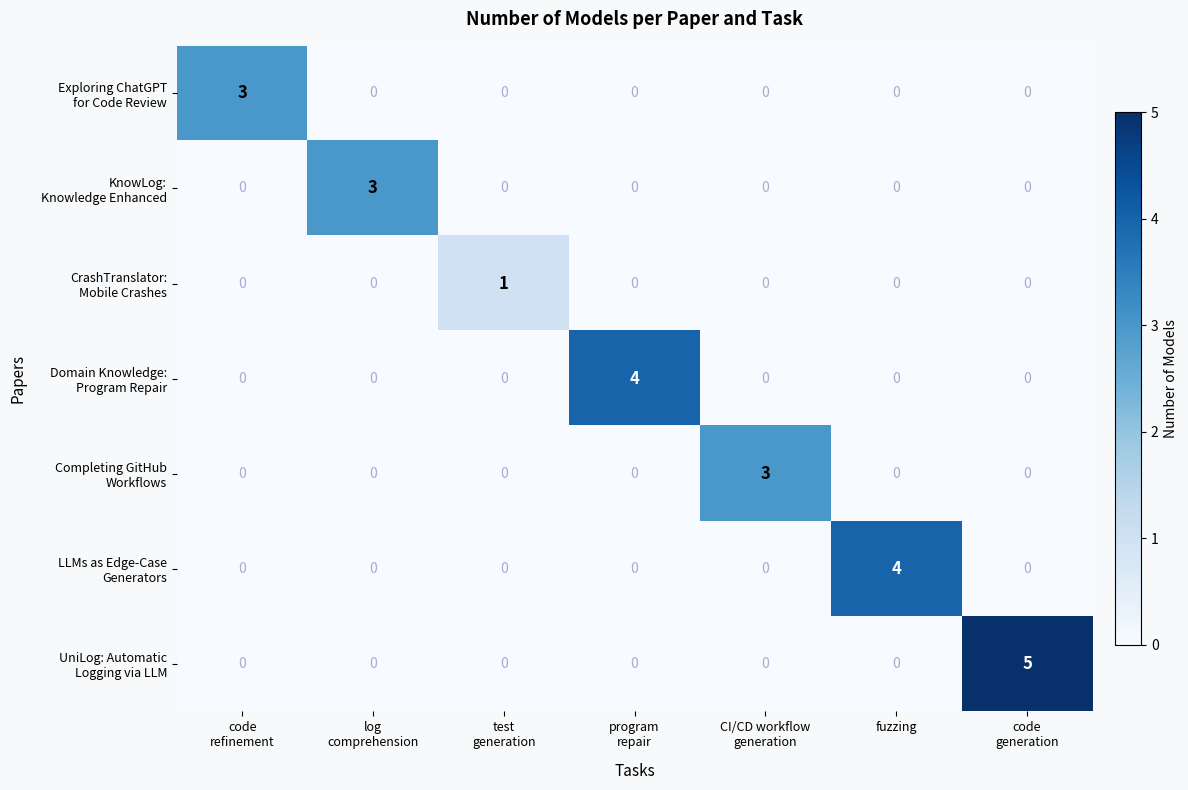

What is the difference between the highest and lowest values at log
comprehension?

3